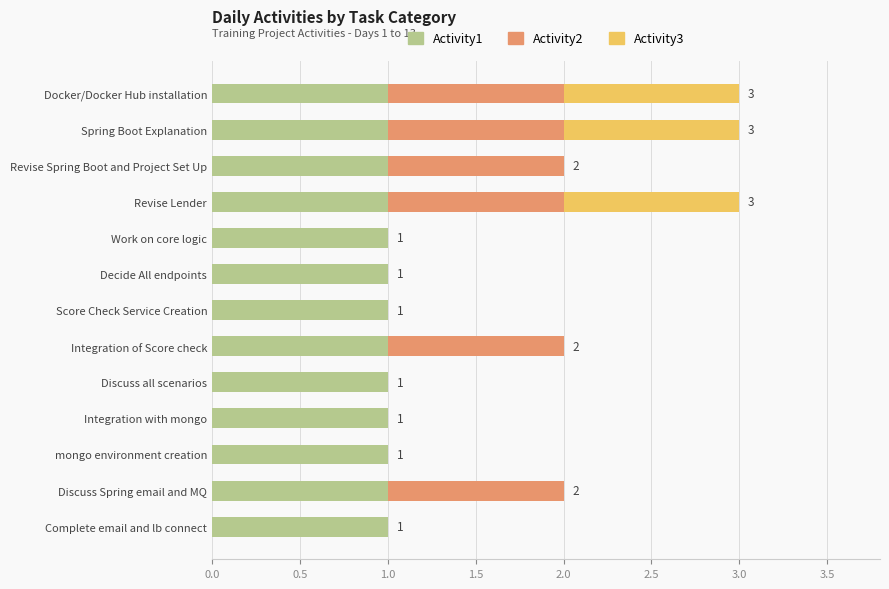

Is it true that Activity1 equals 1 at Integration with mongo?

True